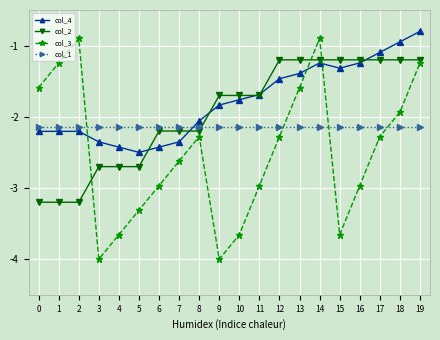

Is it true that col_3 equals -0.4 at 18?

False